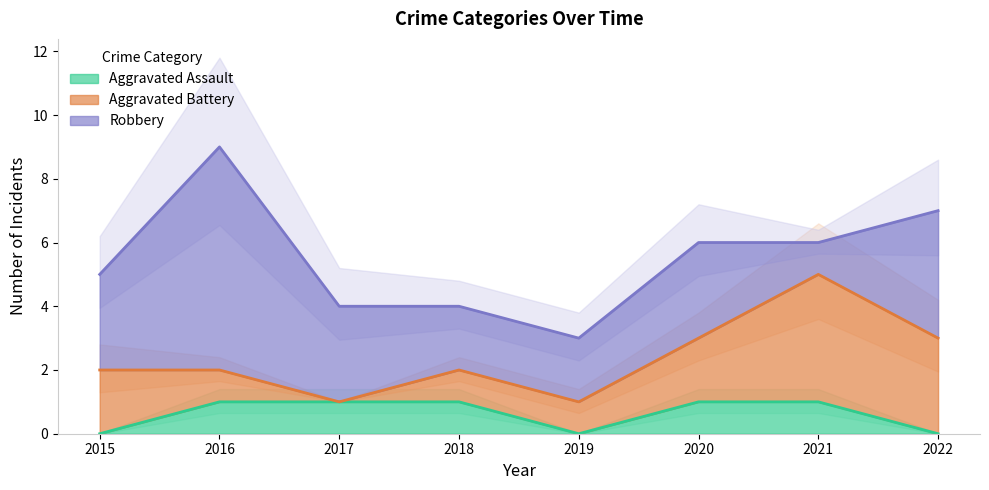

Which series has the largest range (max minus min)?

Robbery